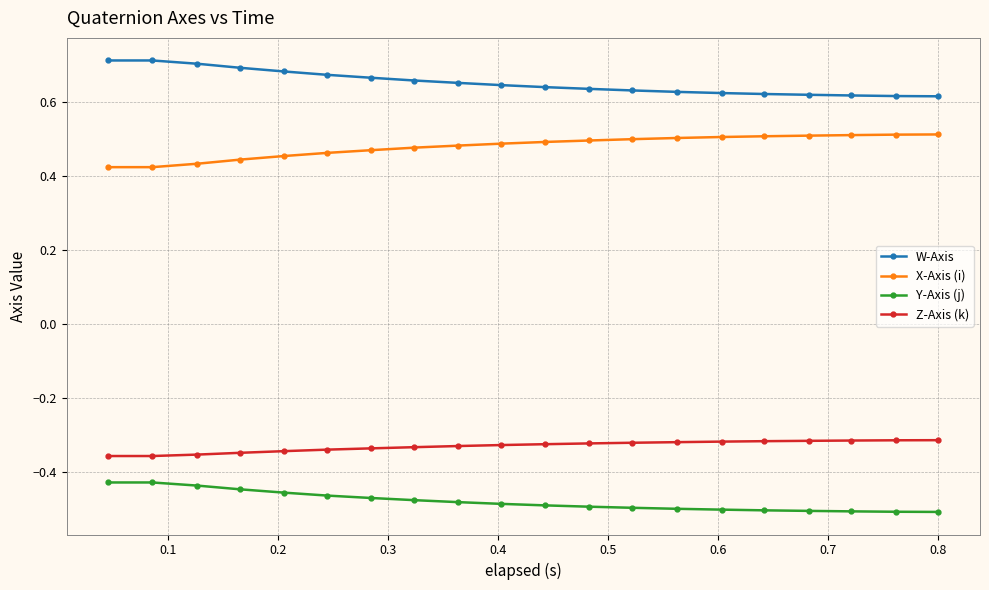

List the series in order of their peak value, lowest first.

Y-Axis (j), Z-Axis (k), X-Axis (i), W-Axis